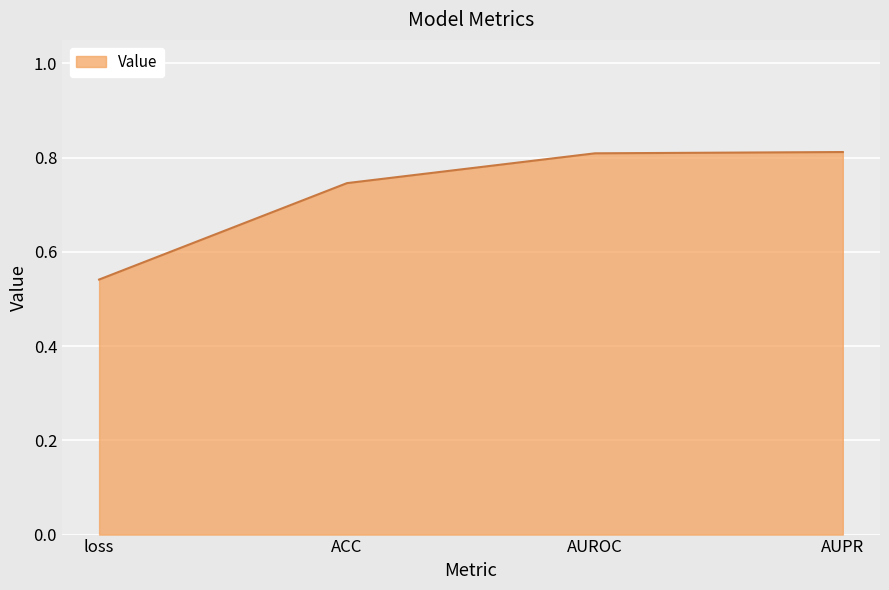

The chart shows a value of 0.3 at AUROC. True or false?

False